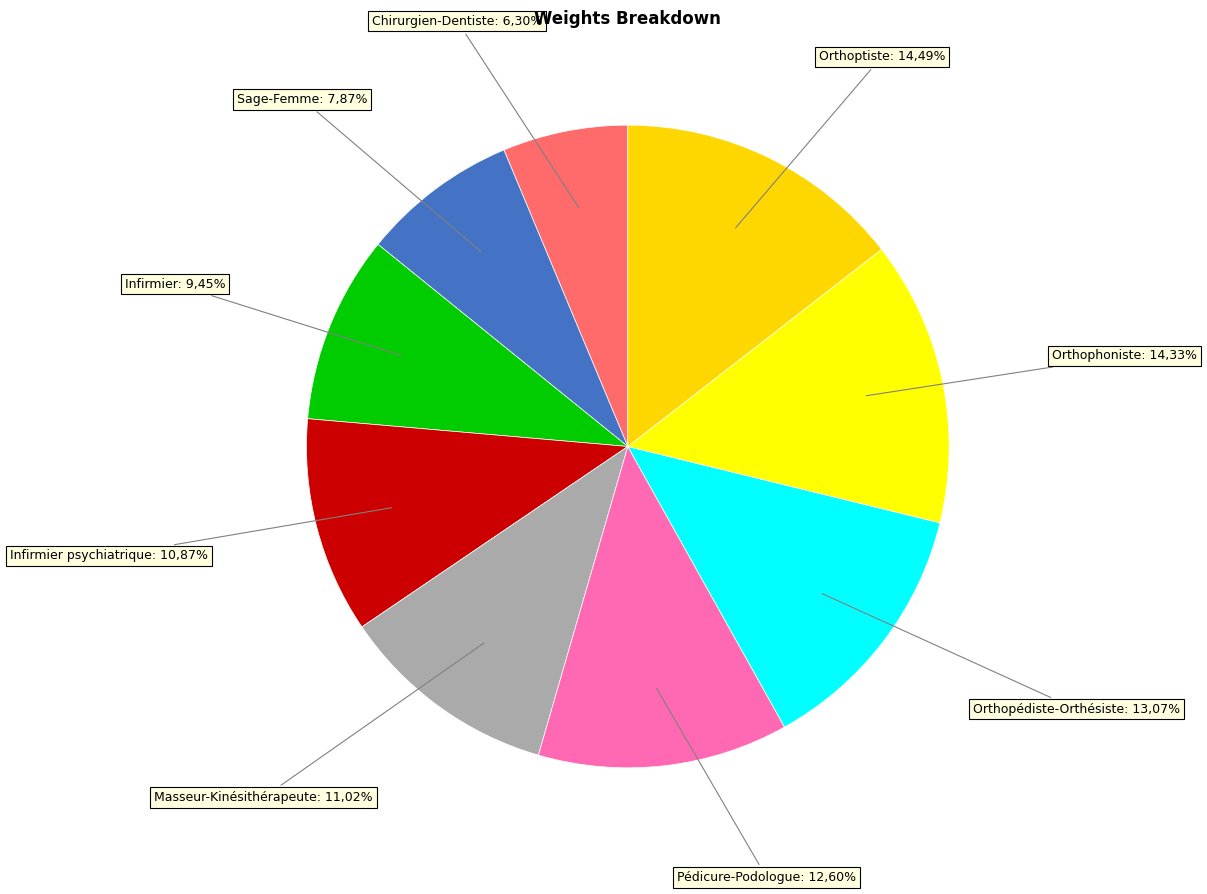

Approximately how many times larger is the value at Orthoptiste compared to Masseur-Kinésithérapeute?

1.3